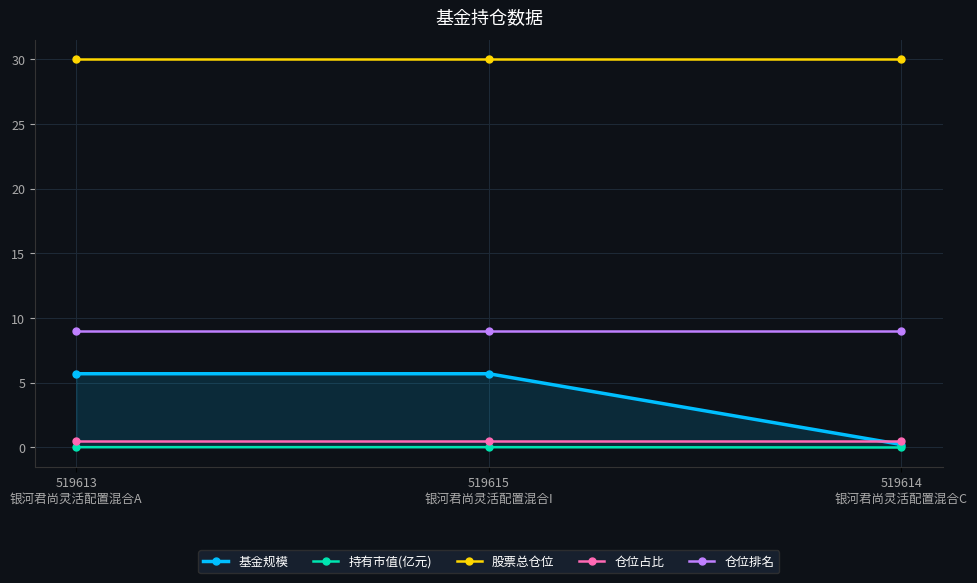

Which series has the widest spread of values?

基金规模